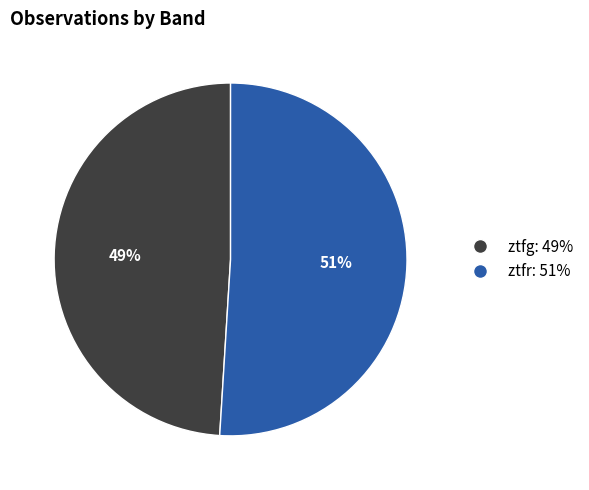

Approximately how many times larger is the value at ztfg compared to ztfr?

1.0